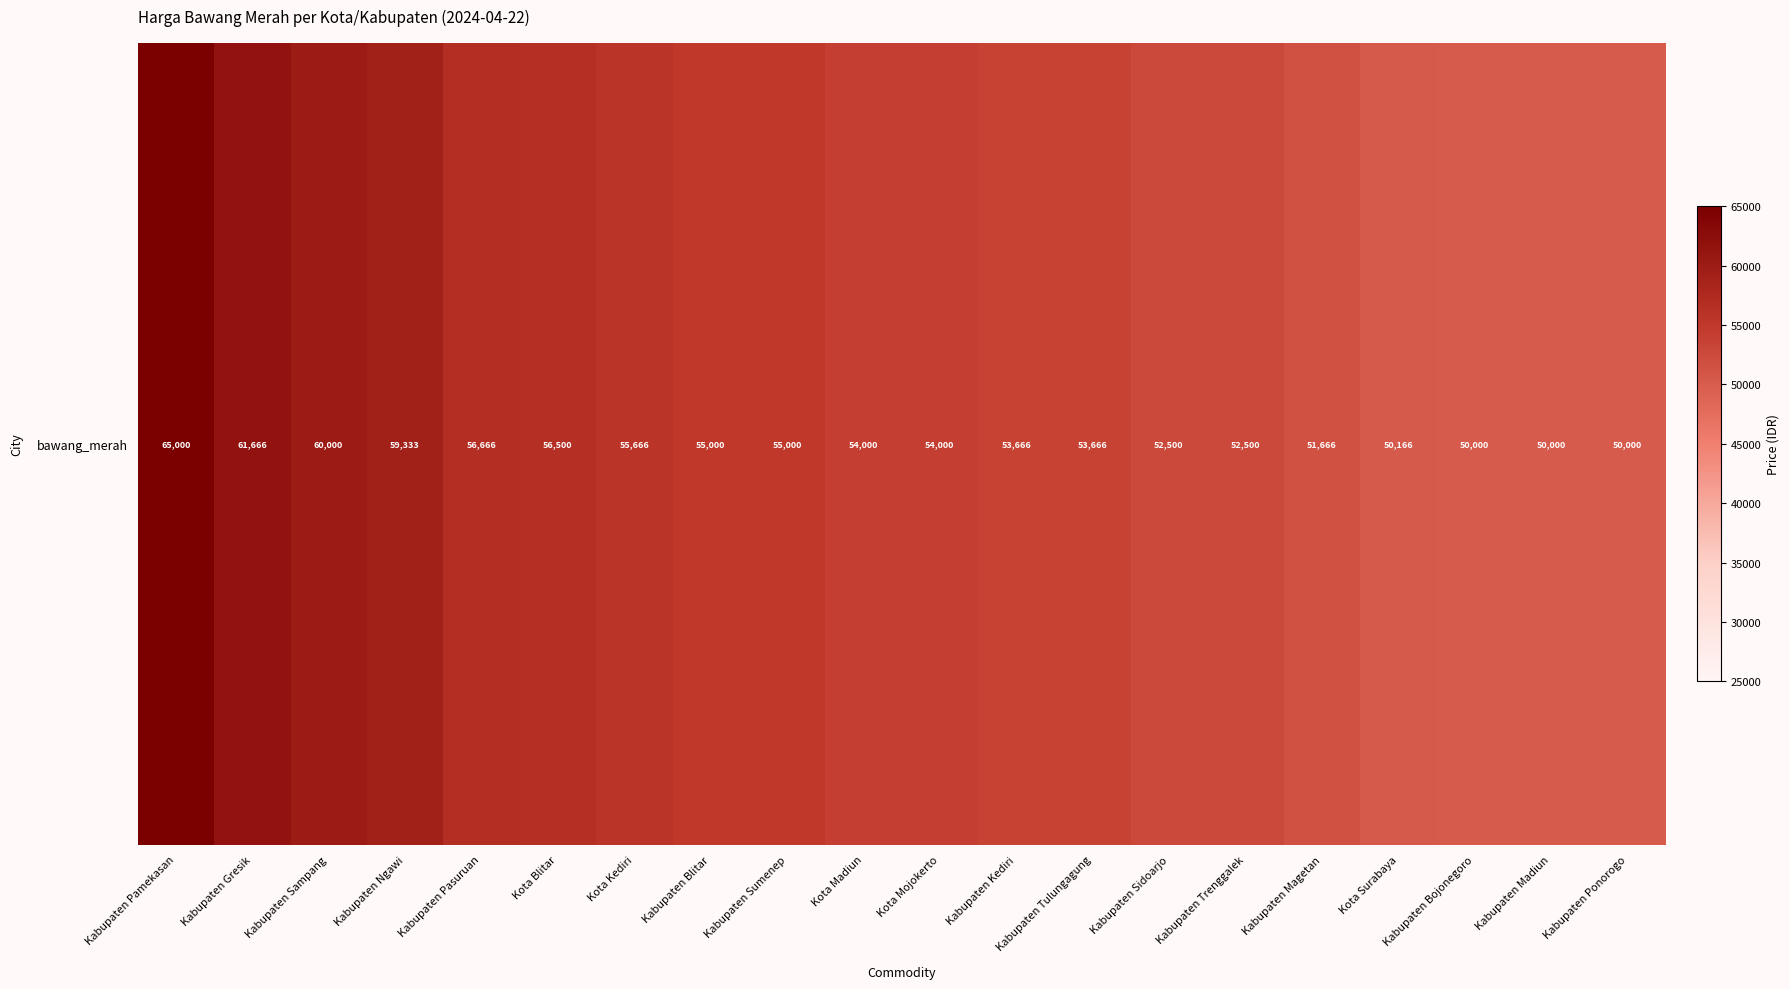

Reading right to left, list all the values displayed in this chart.

50000	50000	50000	50166	51666	52500	52500	53666	53666	54000	54000	55000	55000	55666	56500	56666	59333	60000	61666	65000